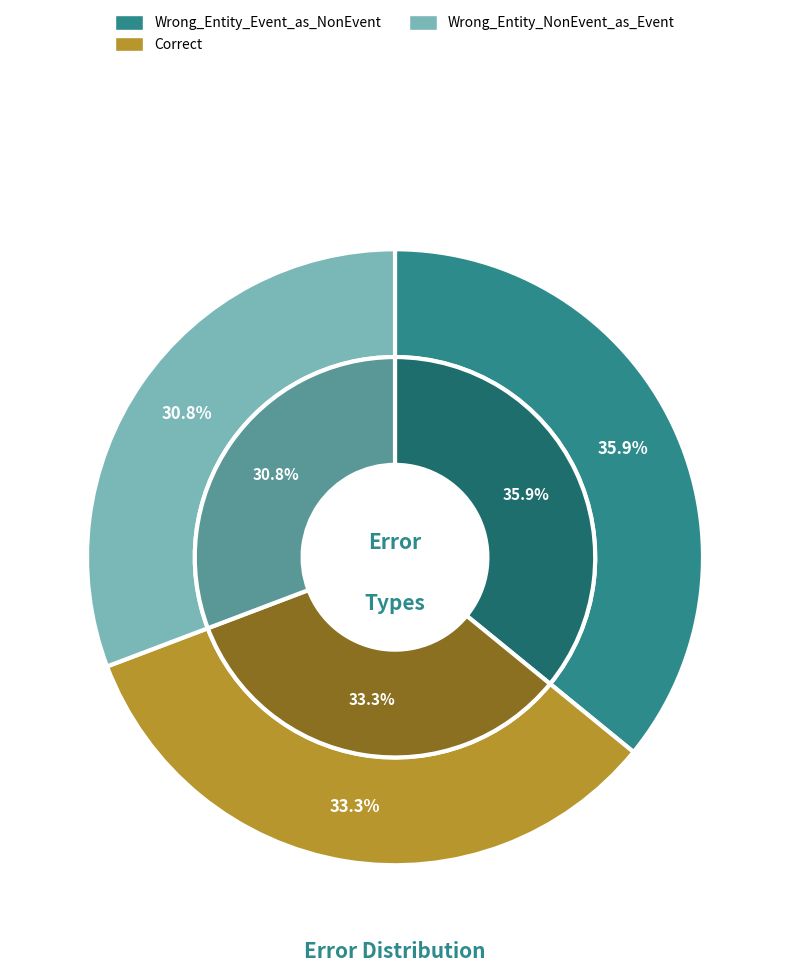

What percentage is the Correct slice, to the nearest percent?

33%